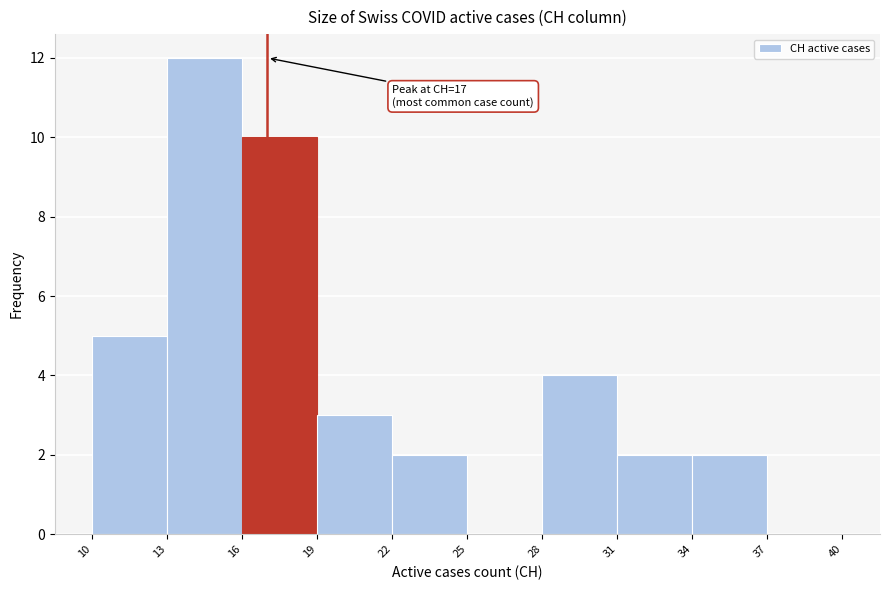

Over which range of the x-axis is the bar tallest?

13 to 16